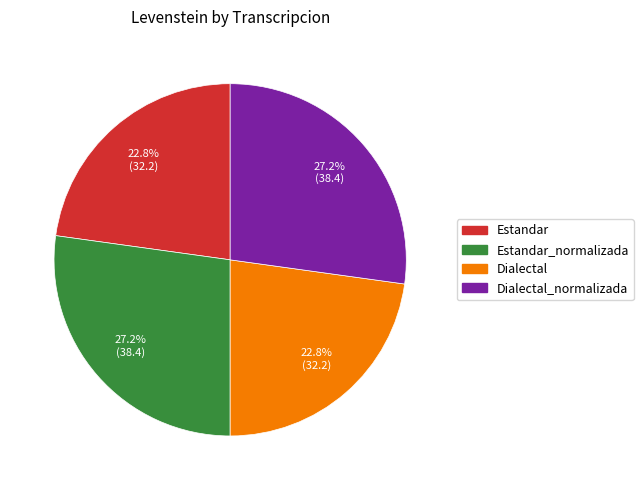

Does any single category account for the majority?

No